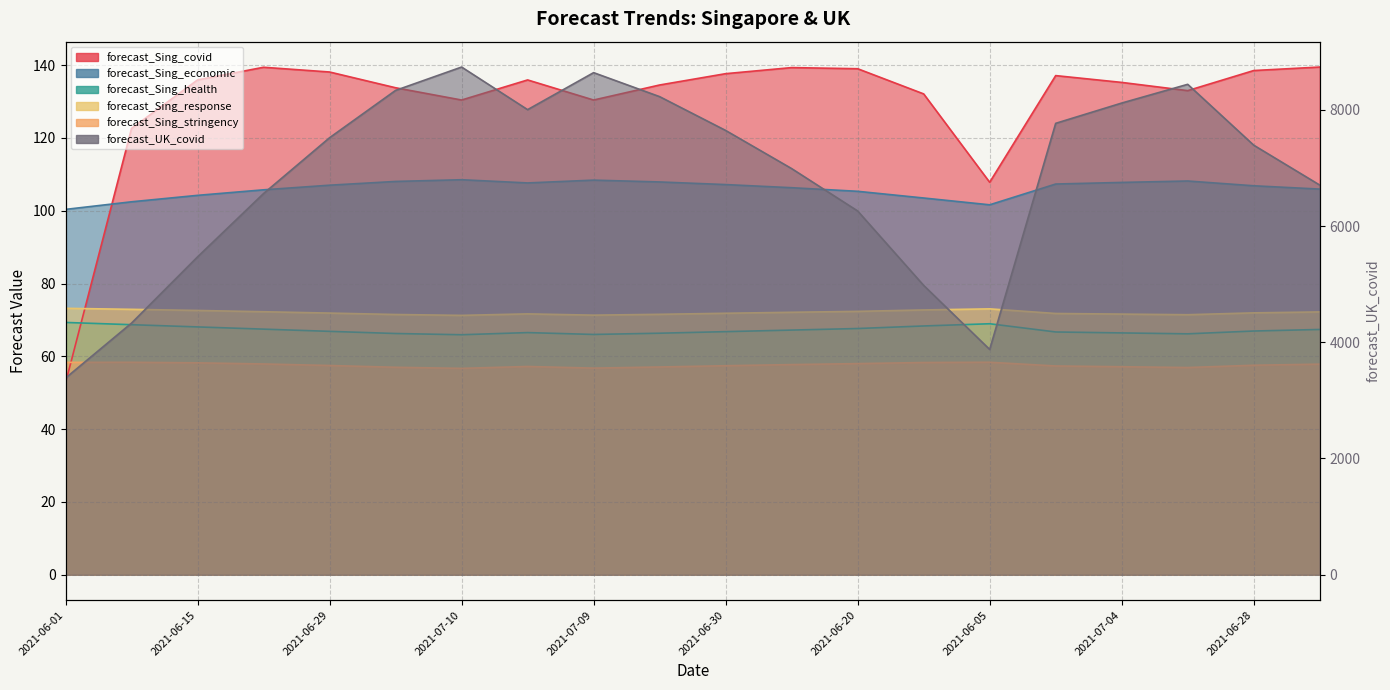

Rank the series at 2021-06-23 from lowest to highest value.

forecast_Sing_stringency, forecast_Sing_health, forecast_Sing_response, forecast_Sing_economic, forecast_Sing_covid, forecast_UK_covid